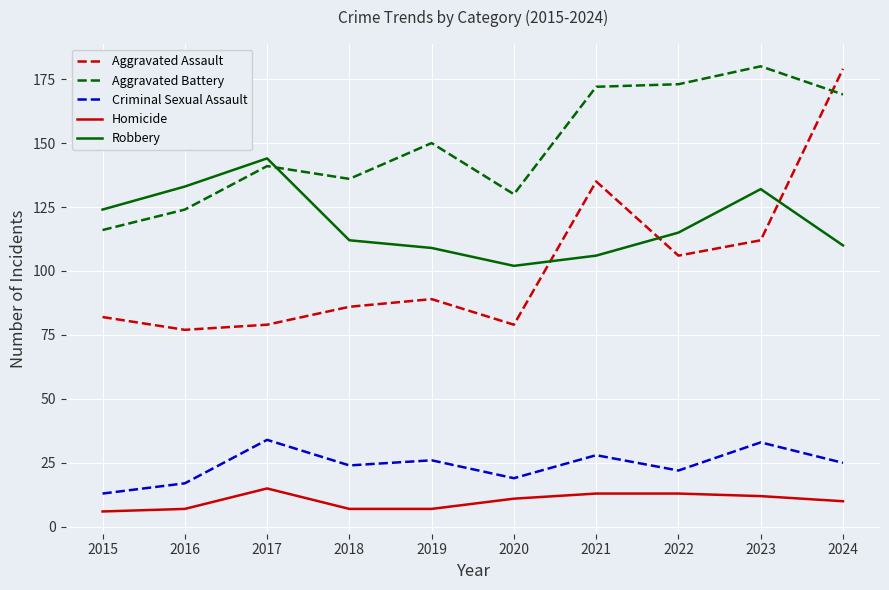

At which label is Aggravated Battery closest to 148?

2019